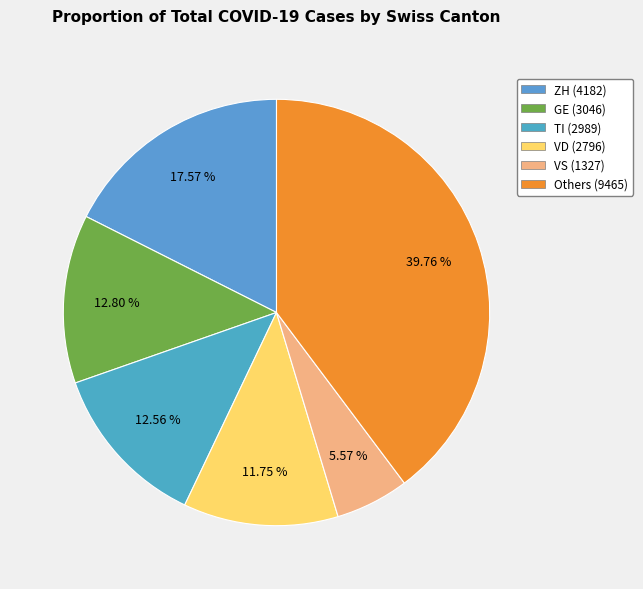

How many segments does this pie chart have?

6